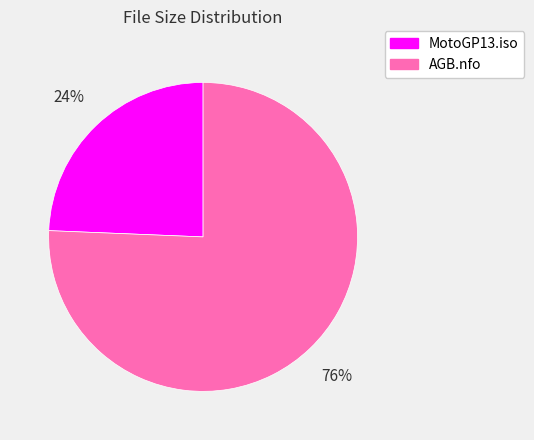

Does MotoGP13.iso account for over 50% of the chart?

No